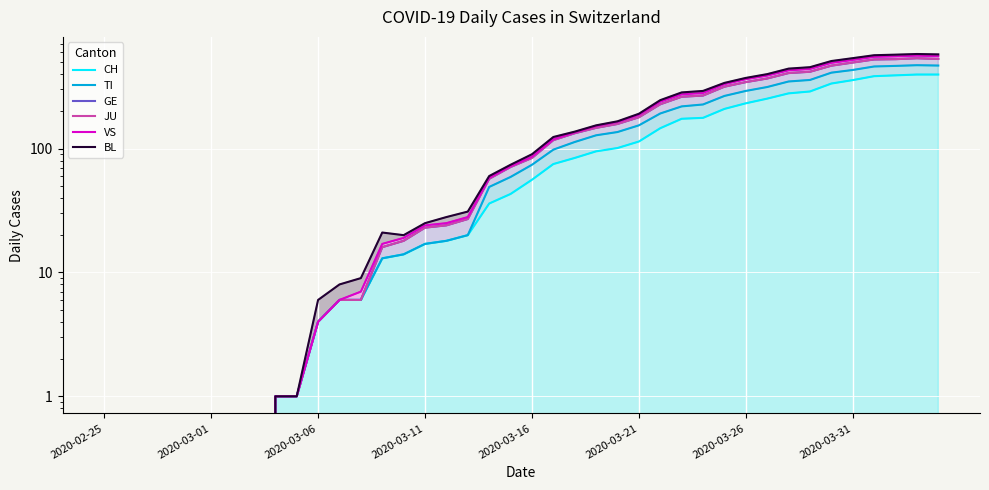

True or false: CH has a value of 14 at 14.

True